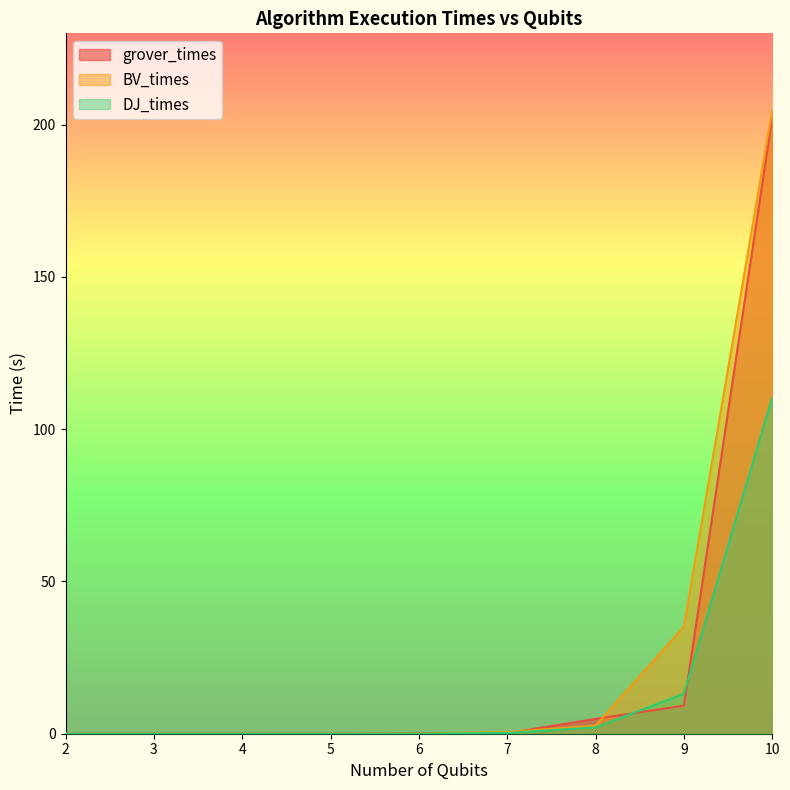

Between 2 and 6, which series saw the biggest shift?

grover_times